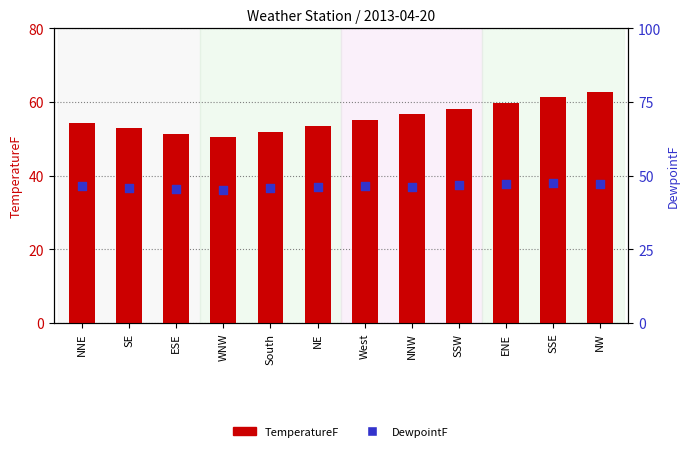

What is the total value across all series at WNW?

95.7